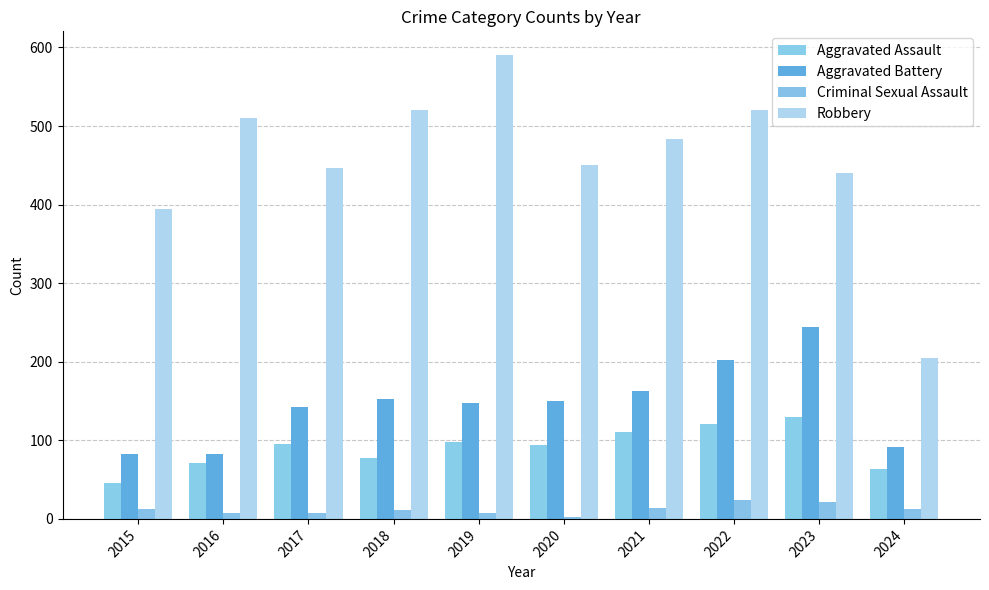

How many bars are there in total?

40